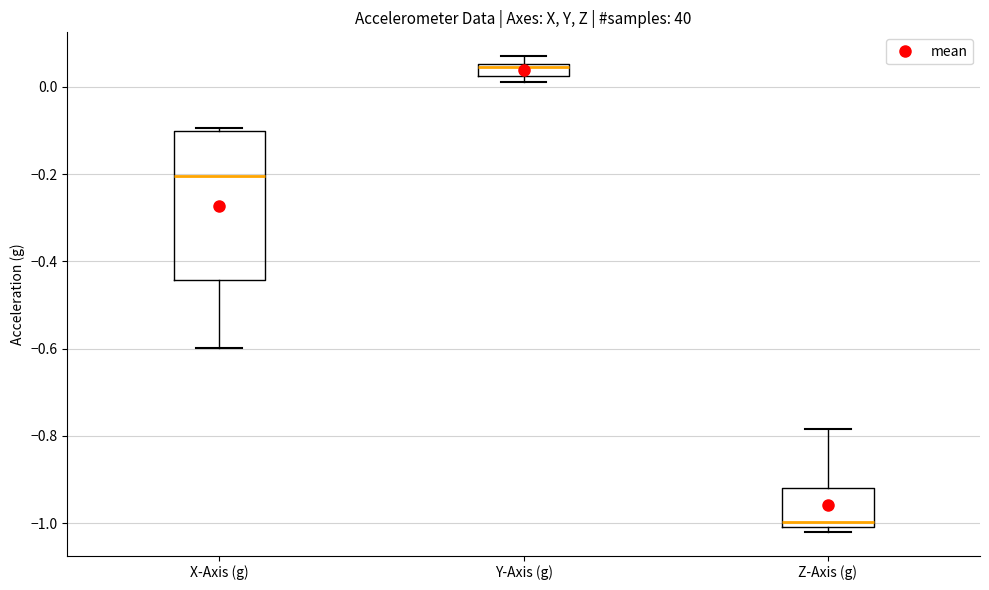

Comparing the boxes themselves (not the whiskers), which one is the tallest?

X-Axis (g)